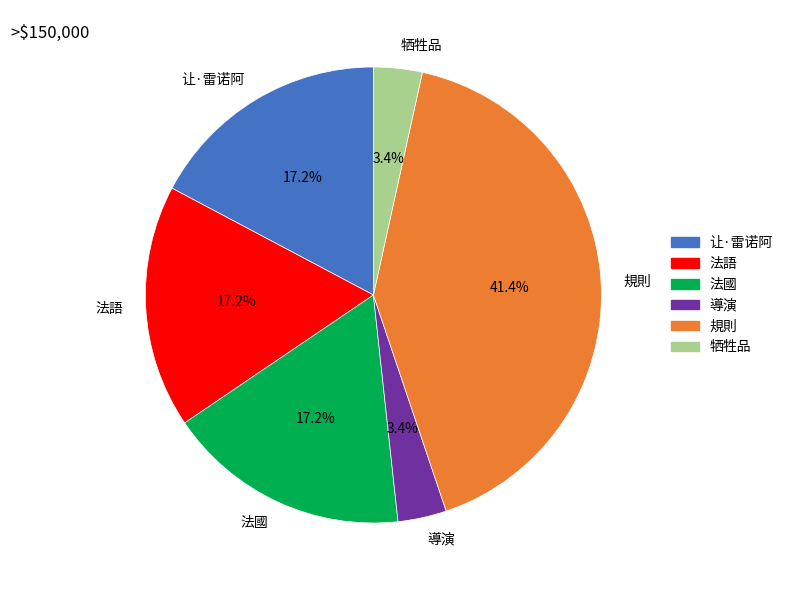

How many slices are in this pie chart?

6